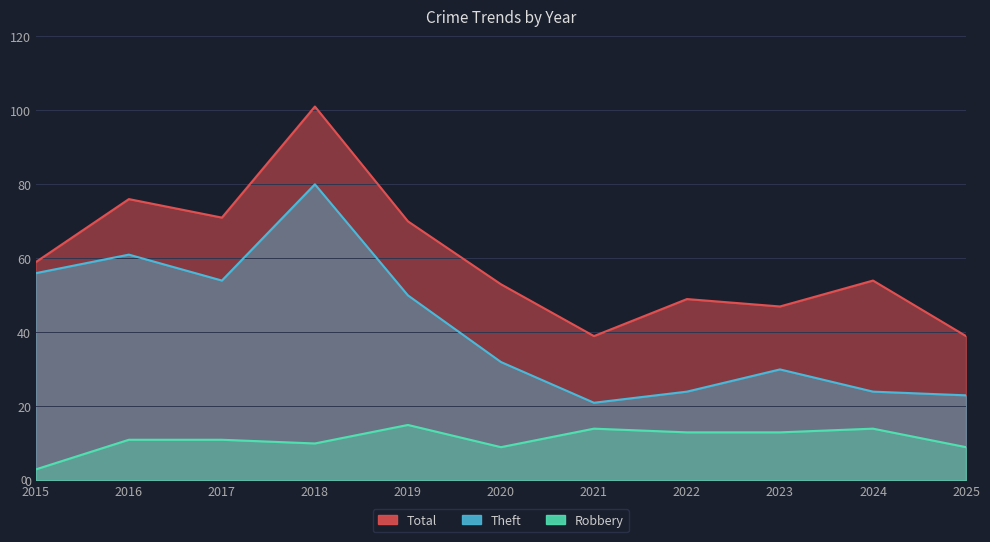

What is the value of the Total point at the 4th from the left?

101